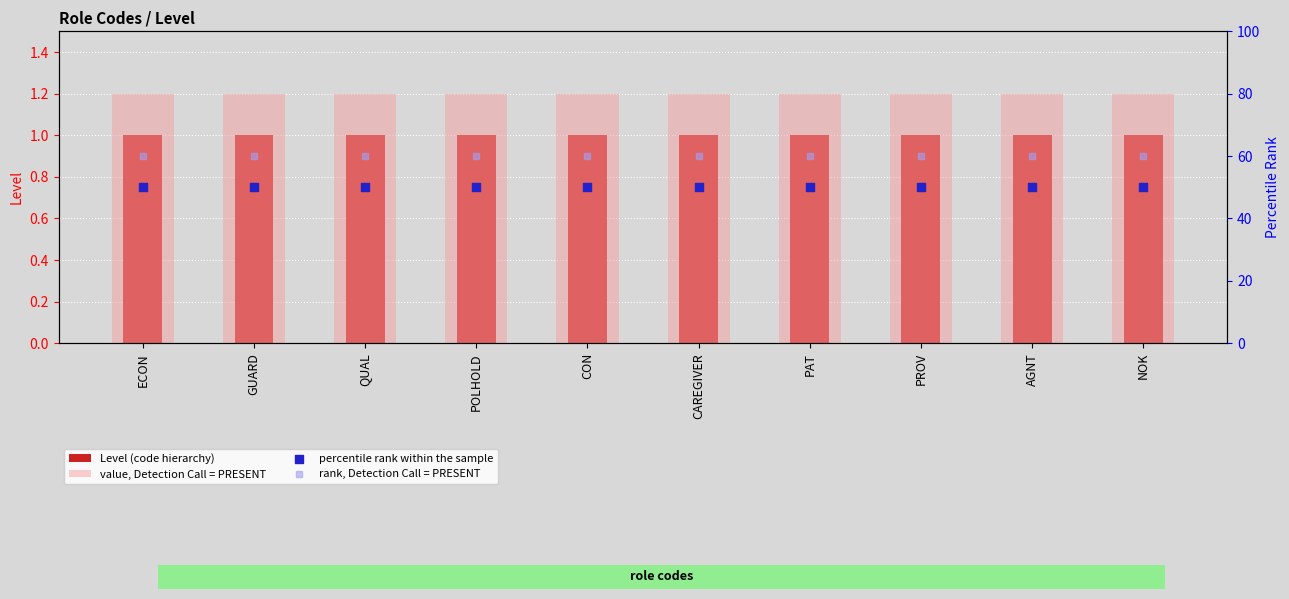

Is the value of Level (code hierarchy) at PROV greater than the value of rank, Detection Call = PRESENT at ECON?

No